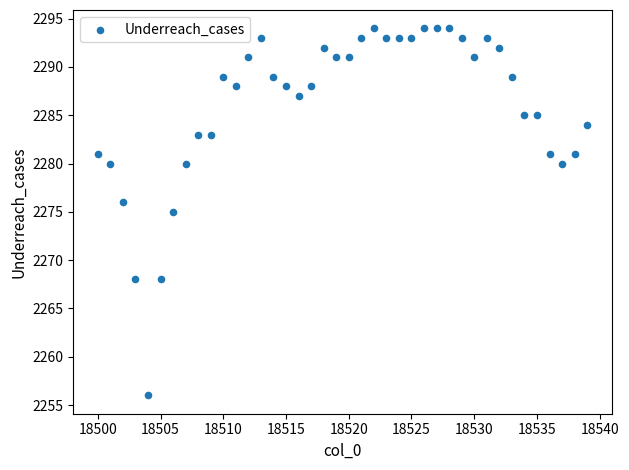

What is the range of Y values (max minus min)?

38